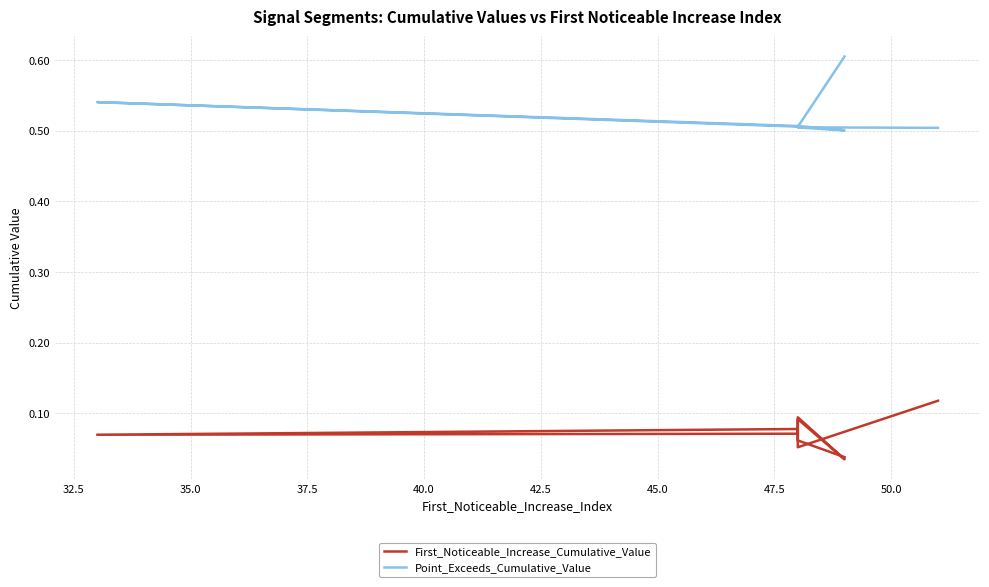

What is the difference between the maximum and minimum values in the First_Noticeable_Increase_Cumulative_Value series?

0.1